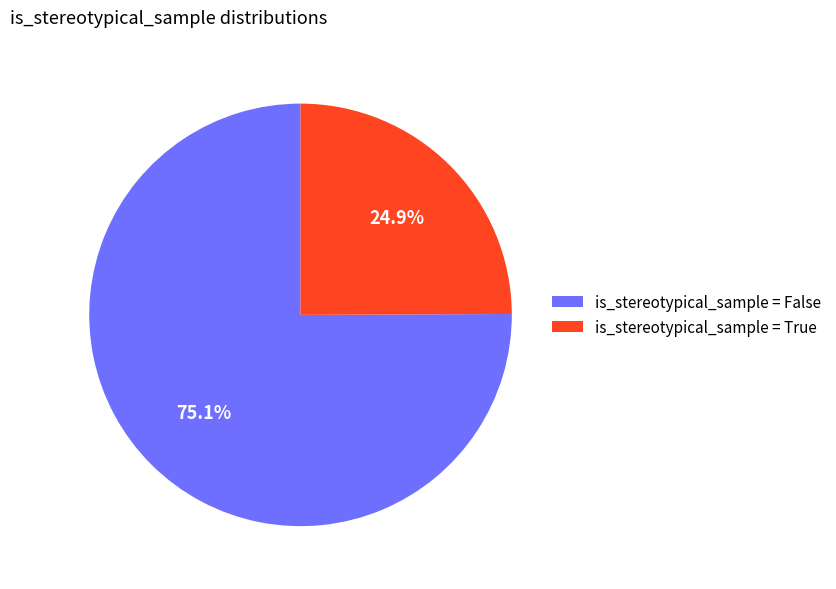

Combined, do is_stereotypical_sample = True and is_stereotypical_sample = False account for over 50%?

Yes